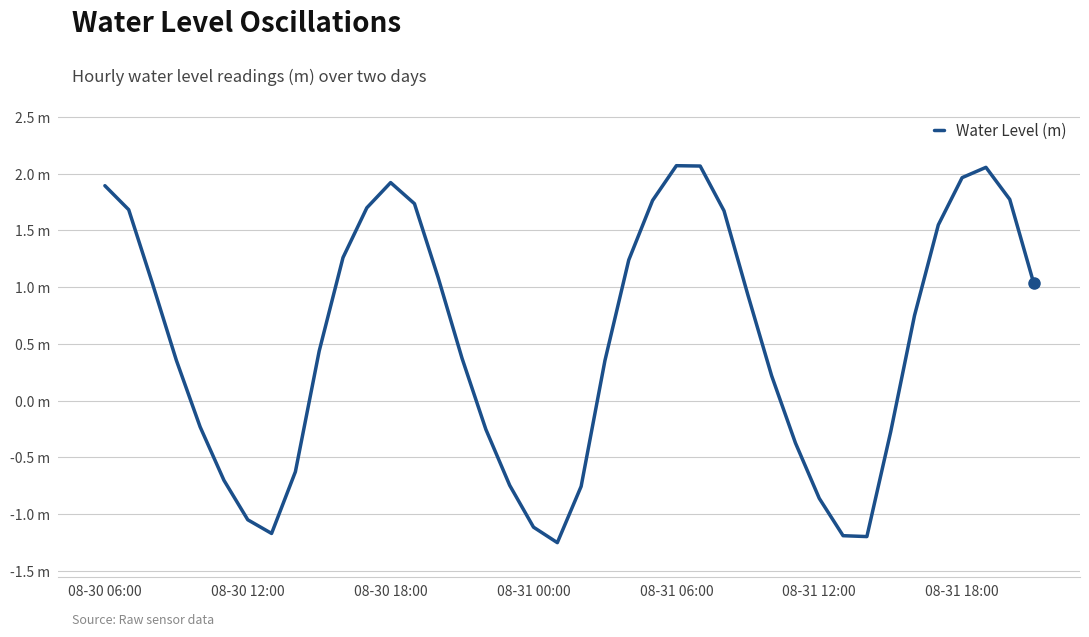

Is this an area chart (filled region under the line)?

No